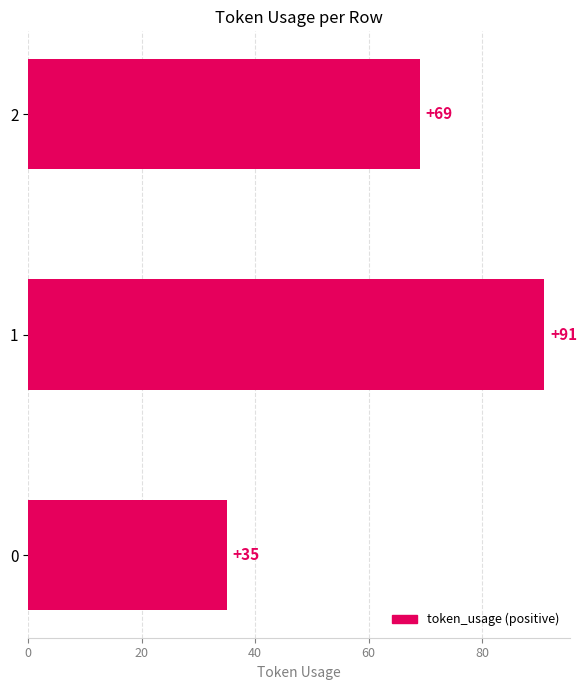

Count the values in the range 35 to 91.

3